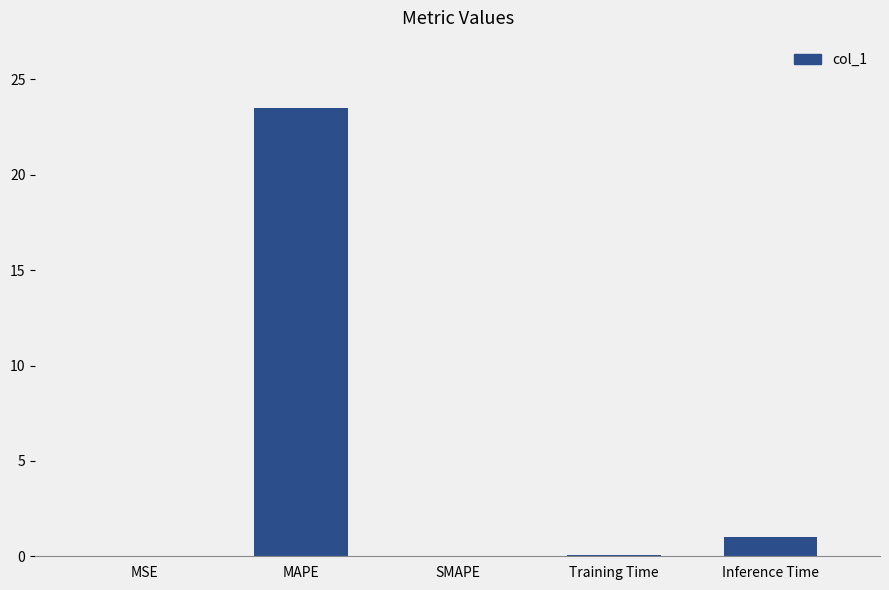

Which label corresponds to the largest value in the chart?

MAPE